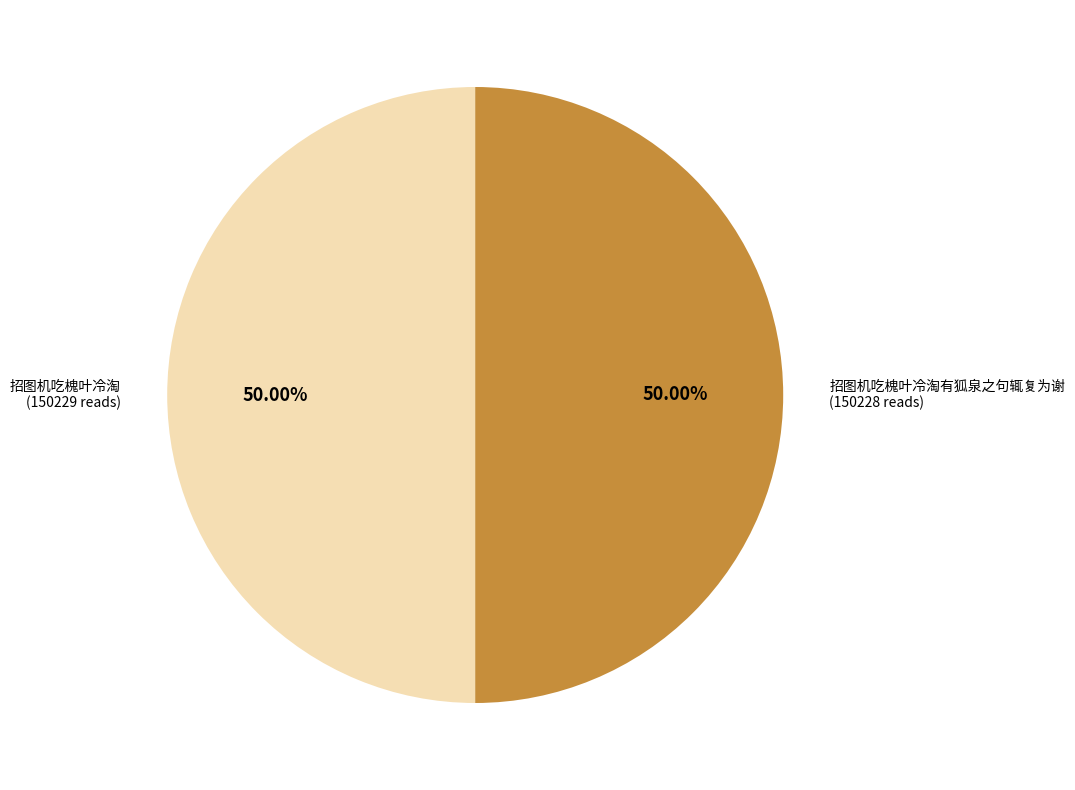

To the nearest percent, what portion does 招图机吃槐叶冷淘 represent?

50%